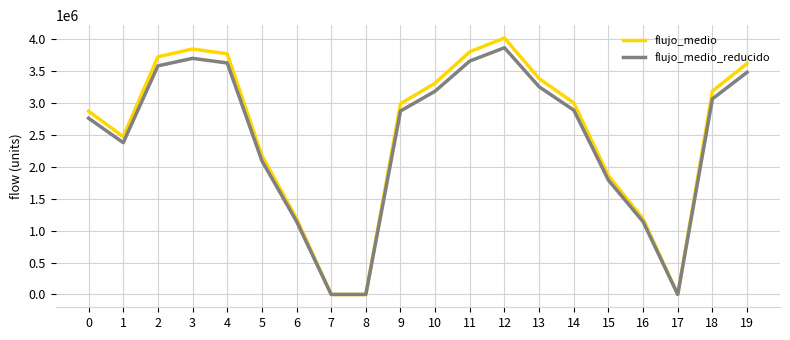

Which series has the widest spread of values?

flujo_medio